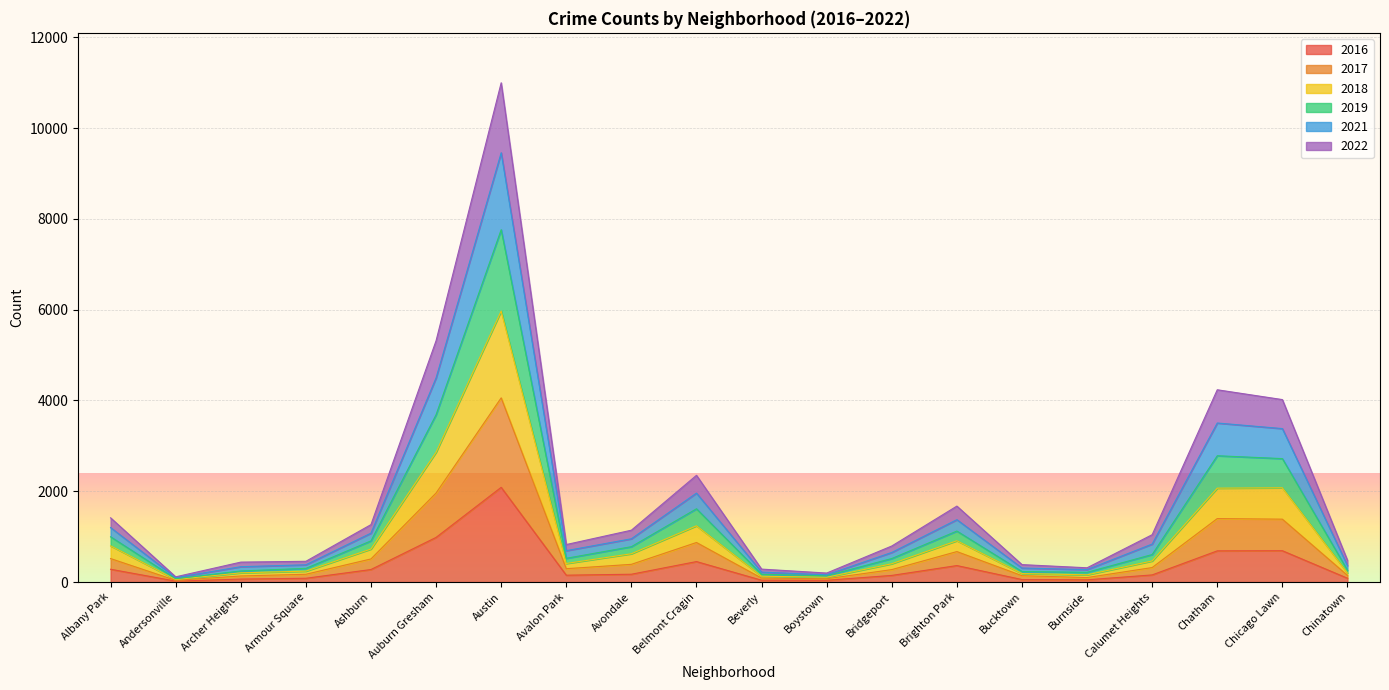

At which category is the sum across all series the highest?

Austin